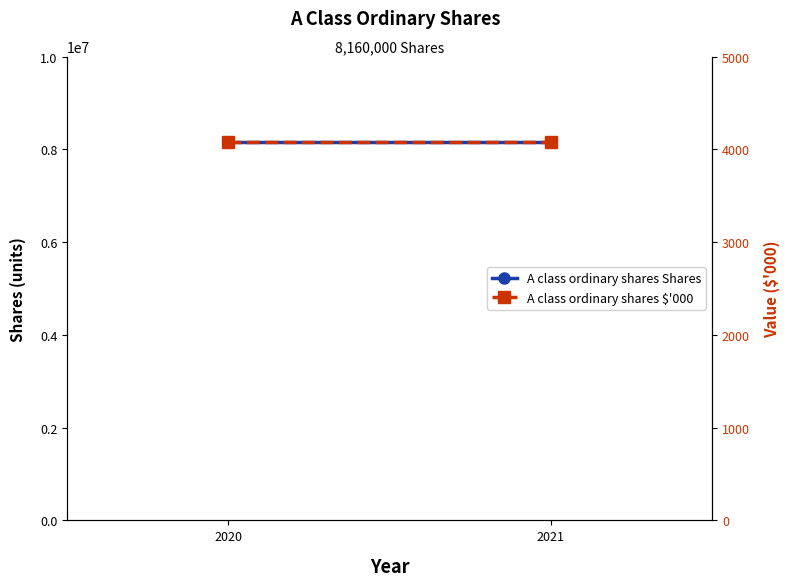

True or false: A class ordinary shares $'000 has a value of 5481 at 2021.

False